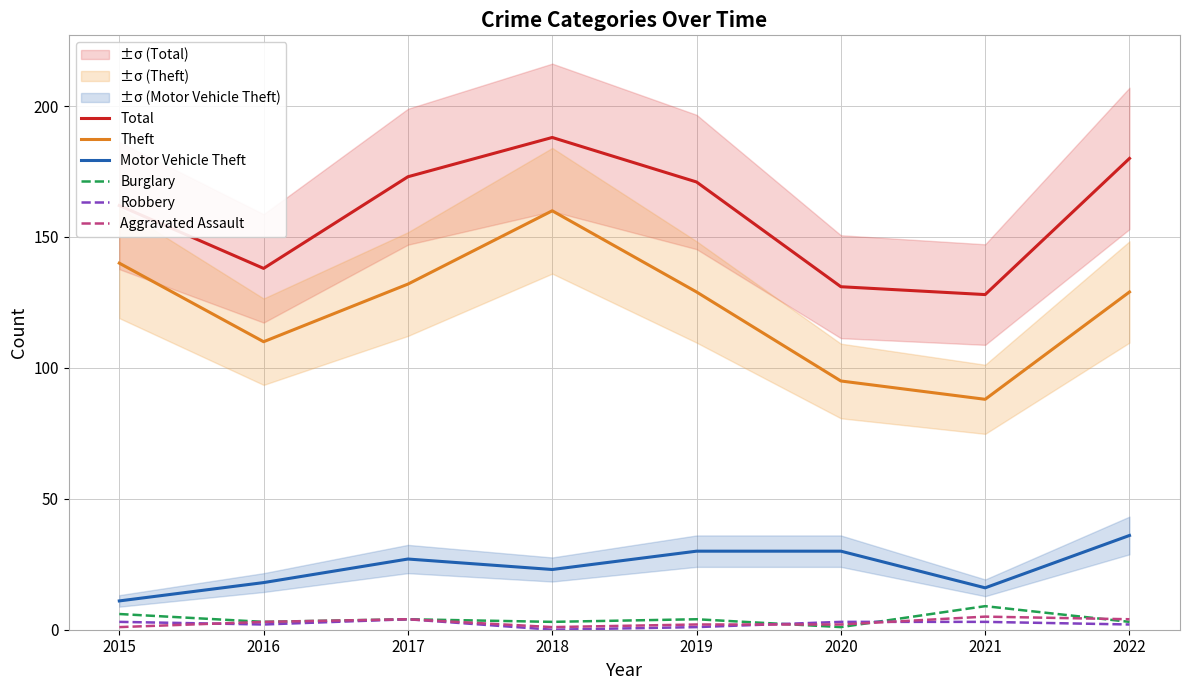

What is the difference between the maximum and minimum values in the Aggravated Assault series?

4